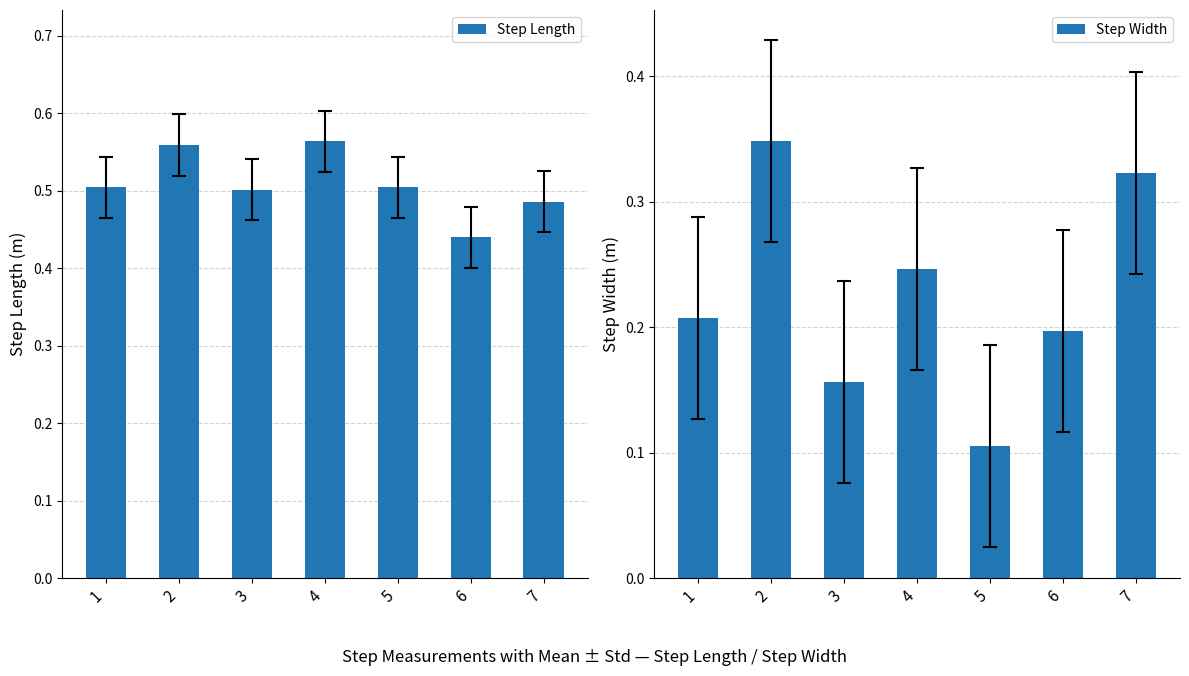

Which series has the largest total across all categories?

Step Length